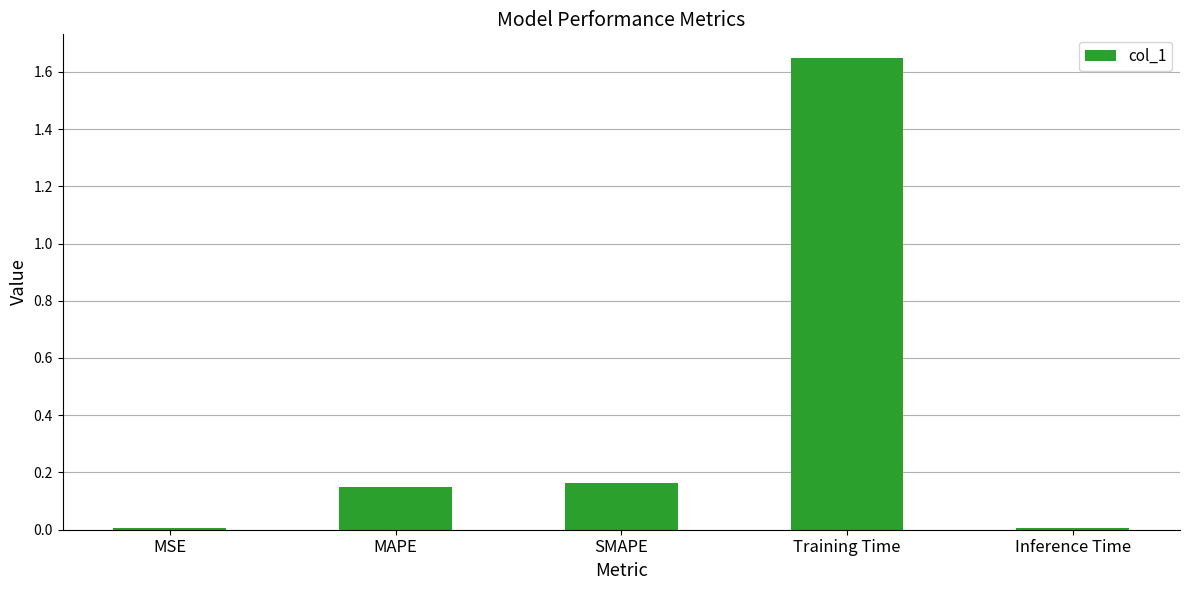

Which label corresponds to the largest value in the chart?

Training Time